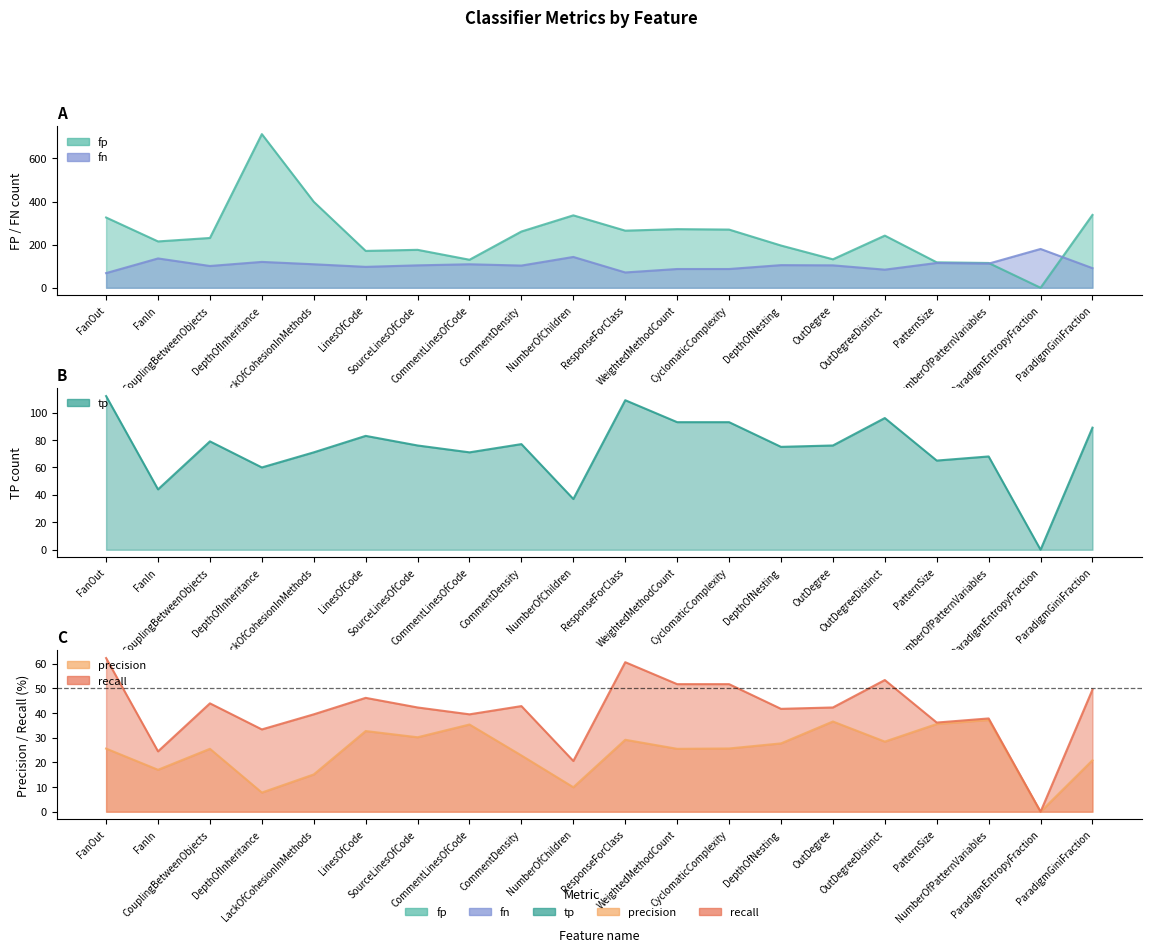

How many lines are shown in the chart?

5